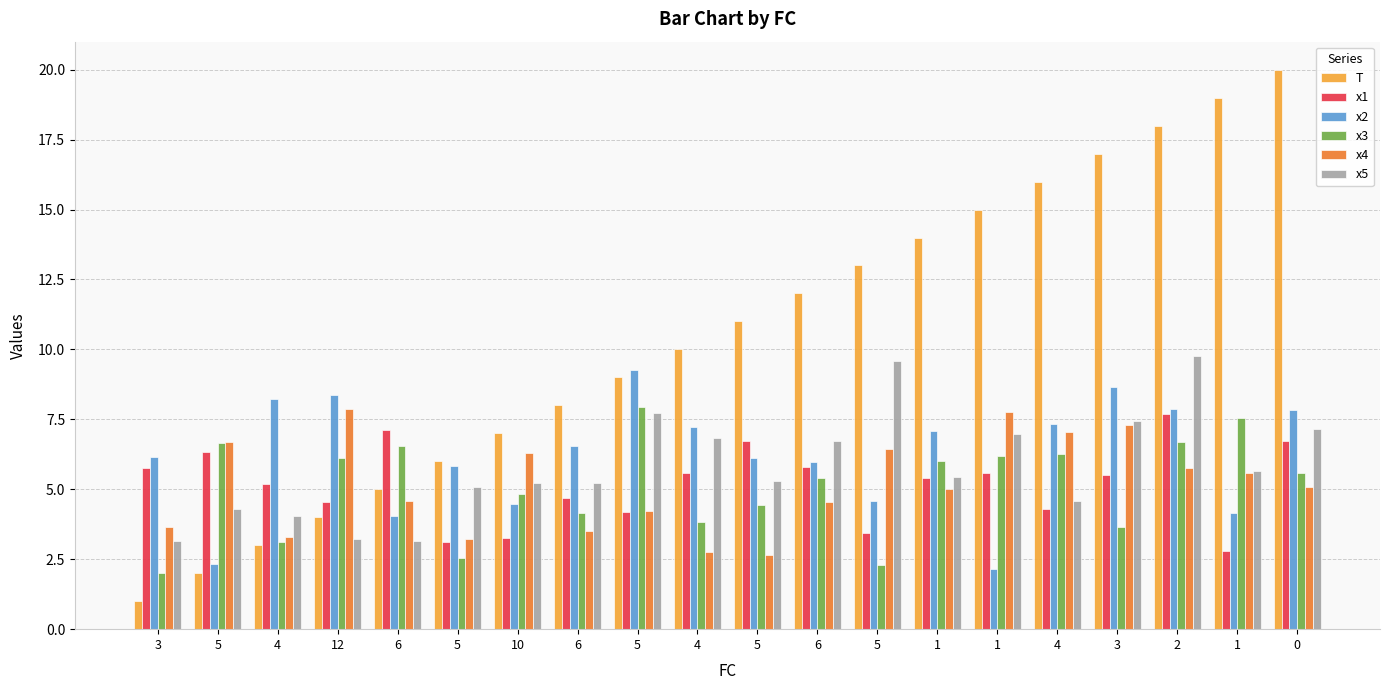

What is the minimum value for x3?

2.0